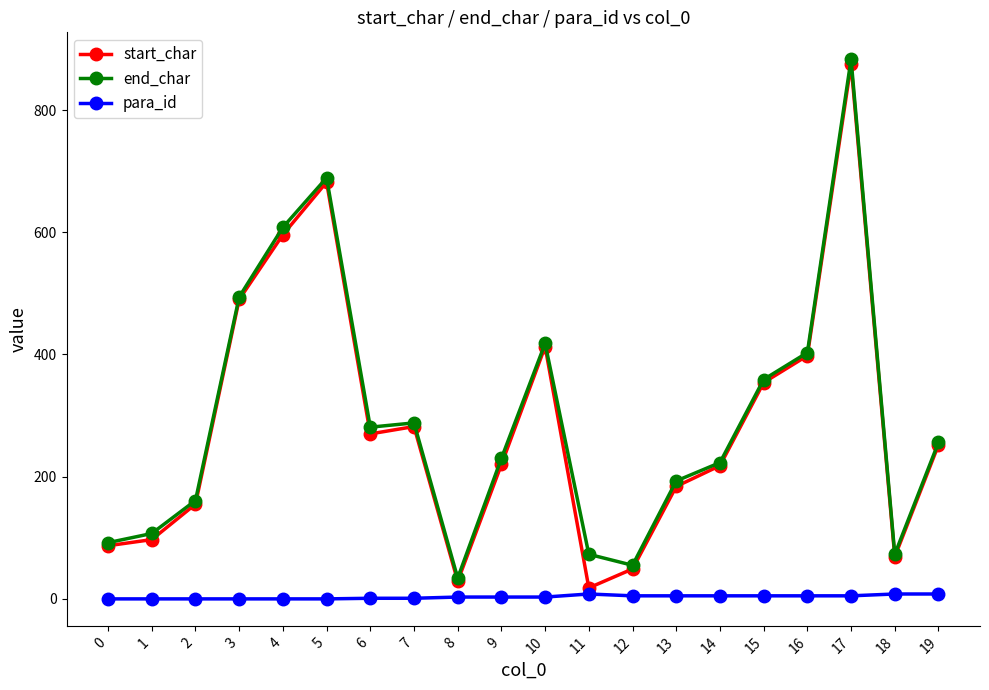

What is the greatest value displayed?

883